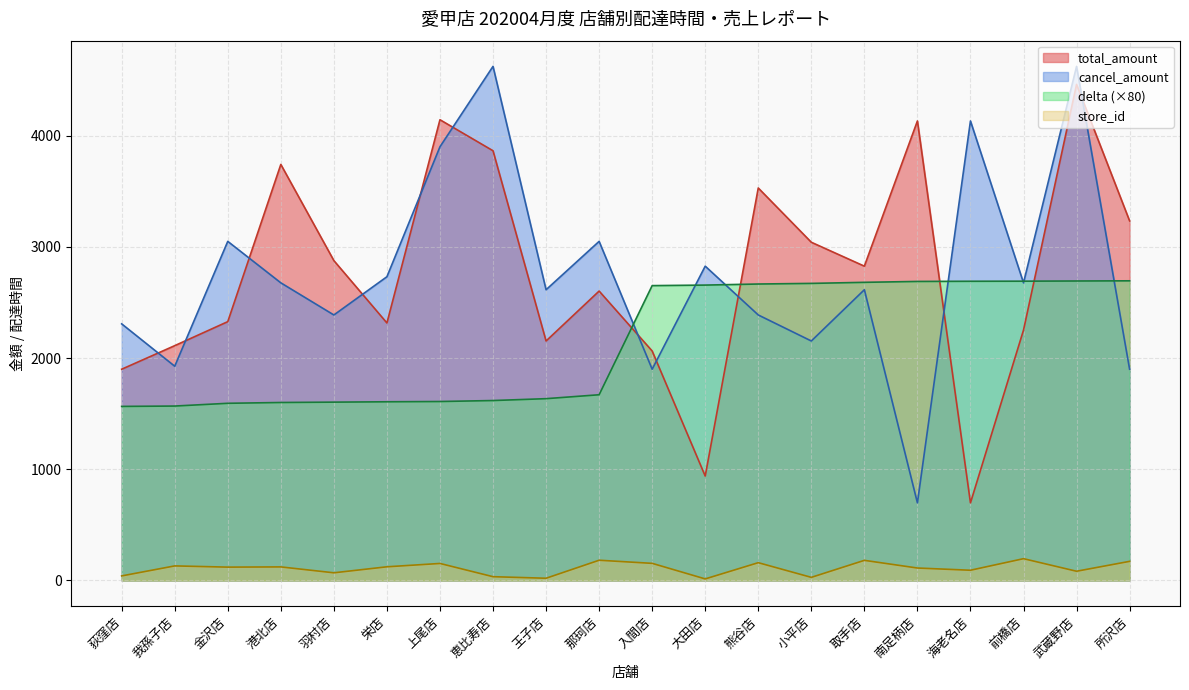

Which series has the widest spread of values?

cancel_amount